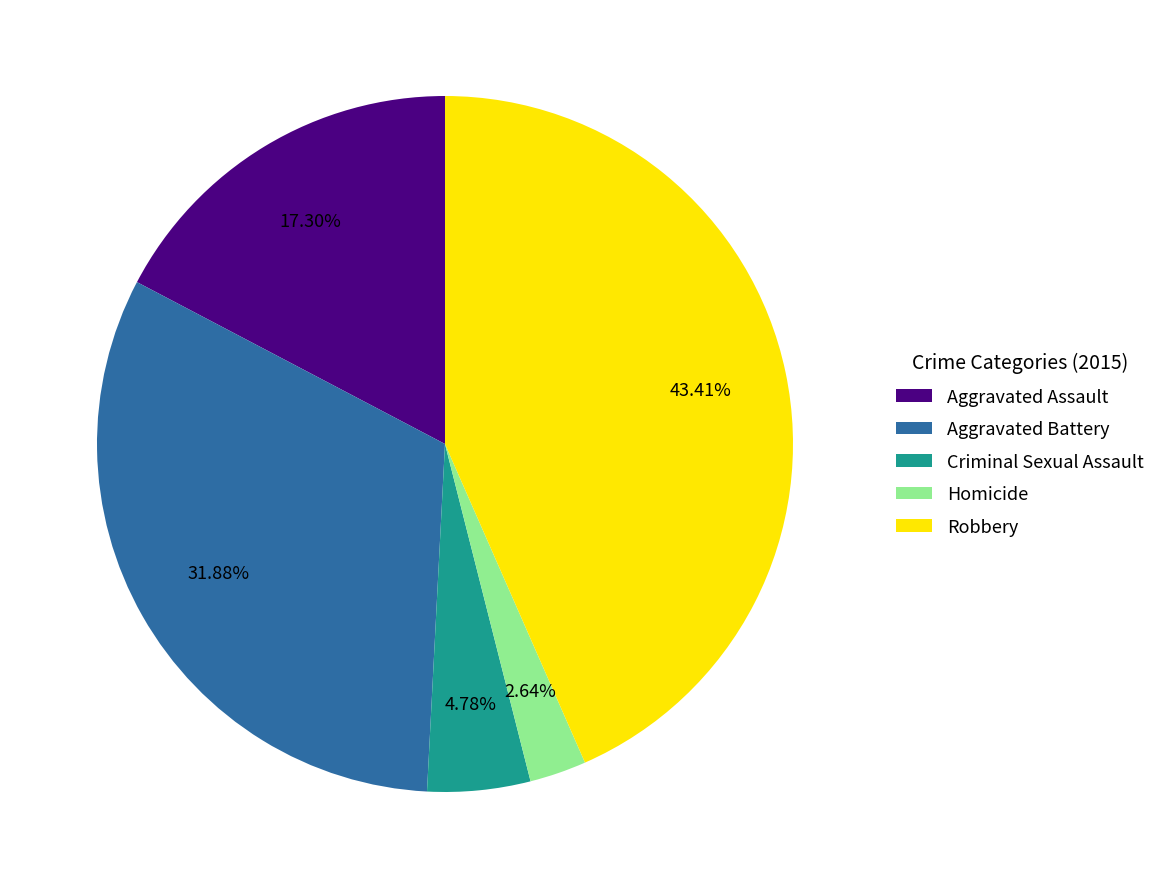

To the nearest percent, what is the combined percentage of Homicide and Aggravated Assault?

20%